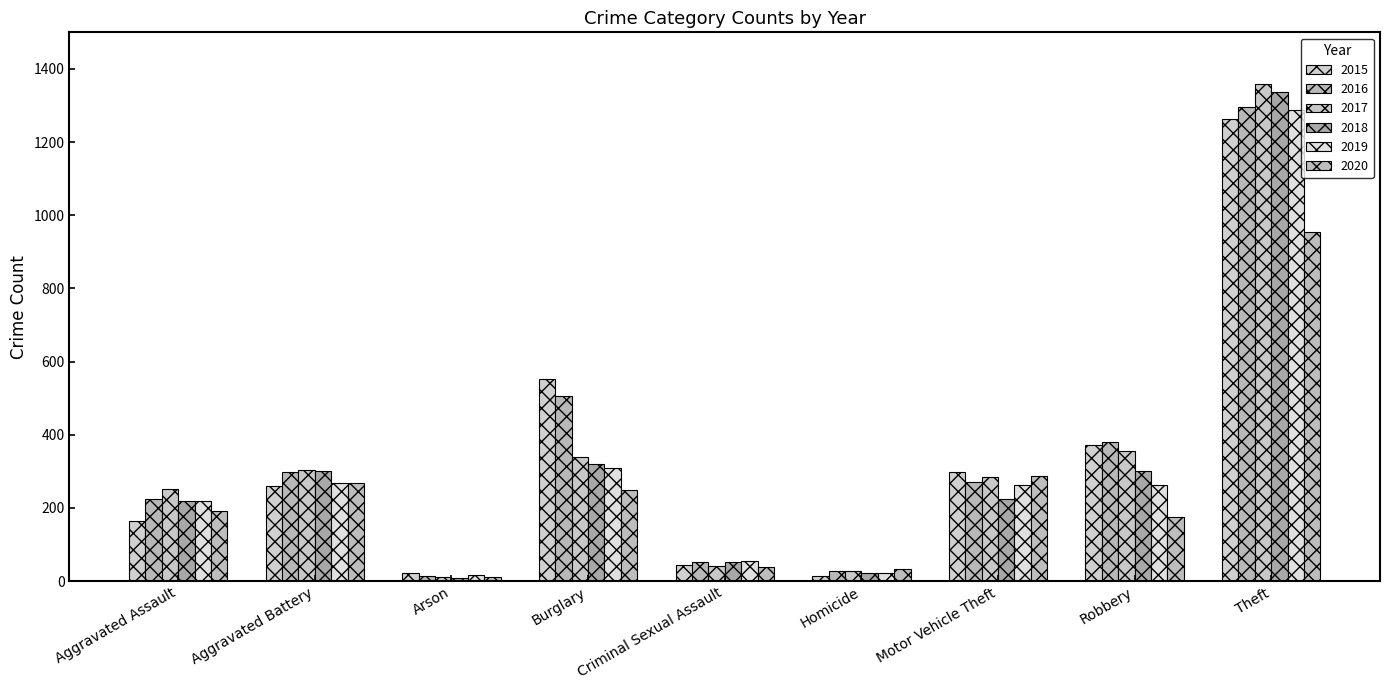

What is the lowest value of the 2017 series?

12